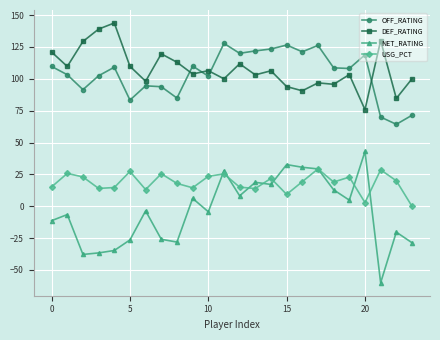

What is the value of the DEF_RATING point at the 24th from the left?

100.0